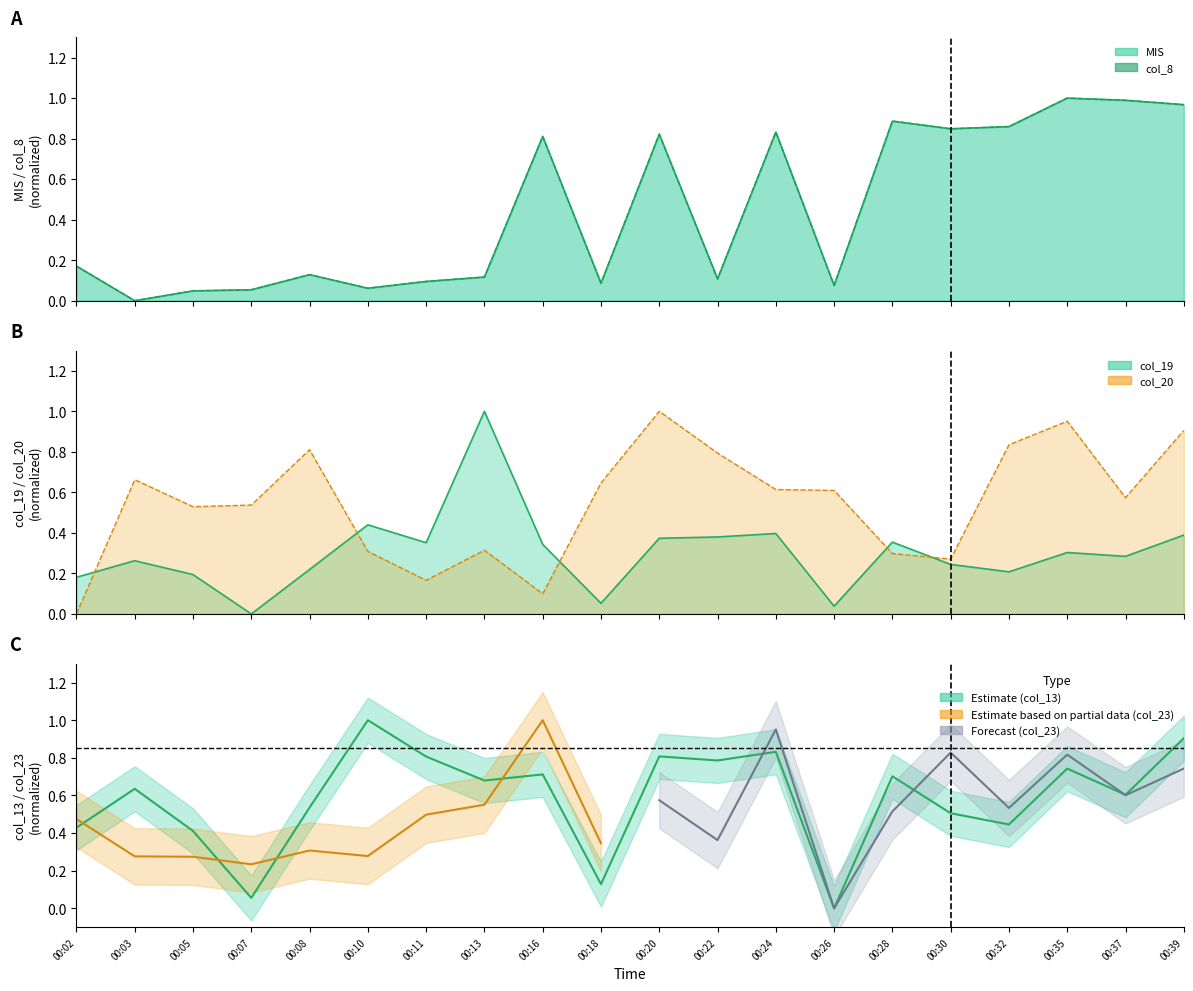

True or false: col_20 has a value of 1.4 at 00:08.

False